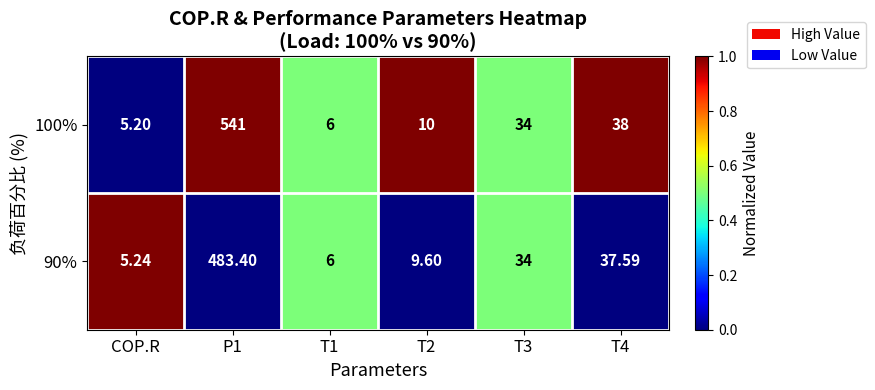

Which category has the lowest value in the 100% series?

COP.R